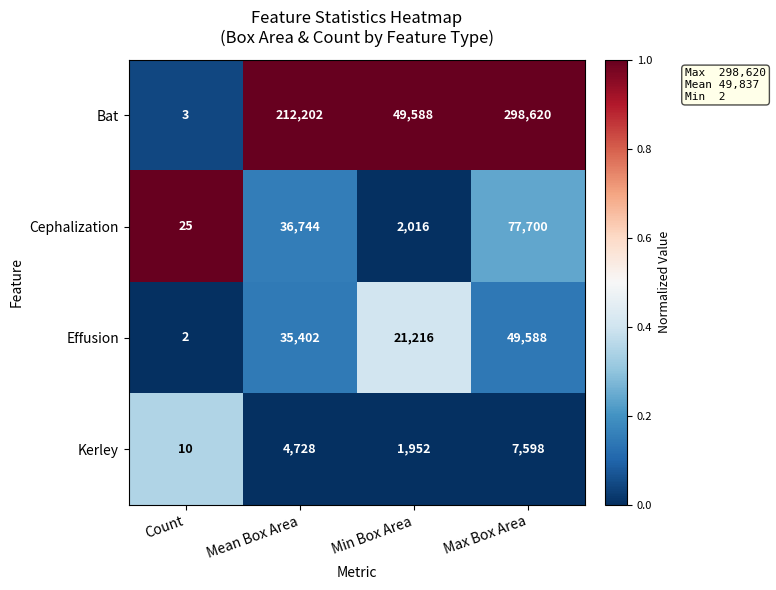

What is the total value across all series at Max Box Area?

433506